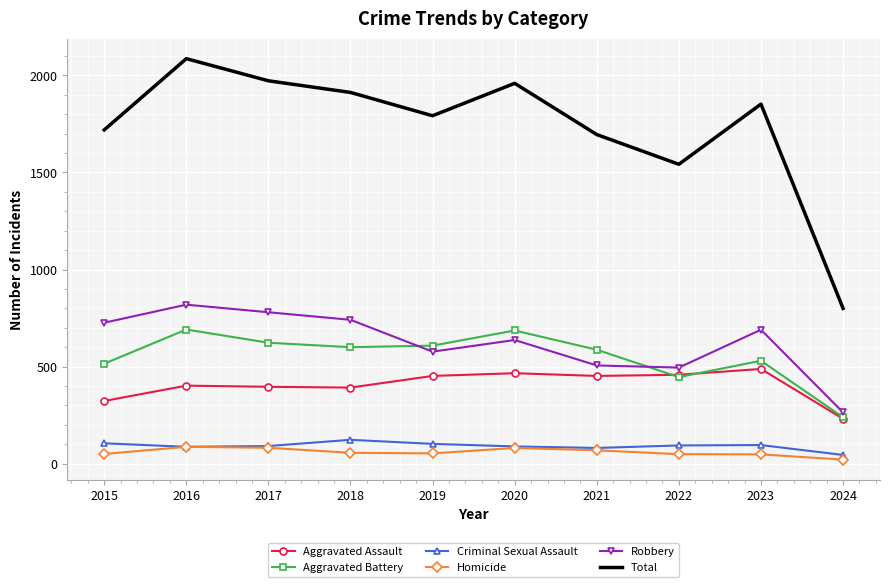

Read the Criminal Sexual Assault value at 2021.

81